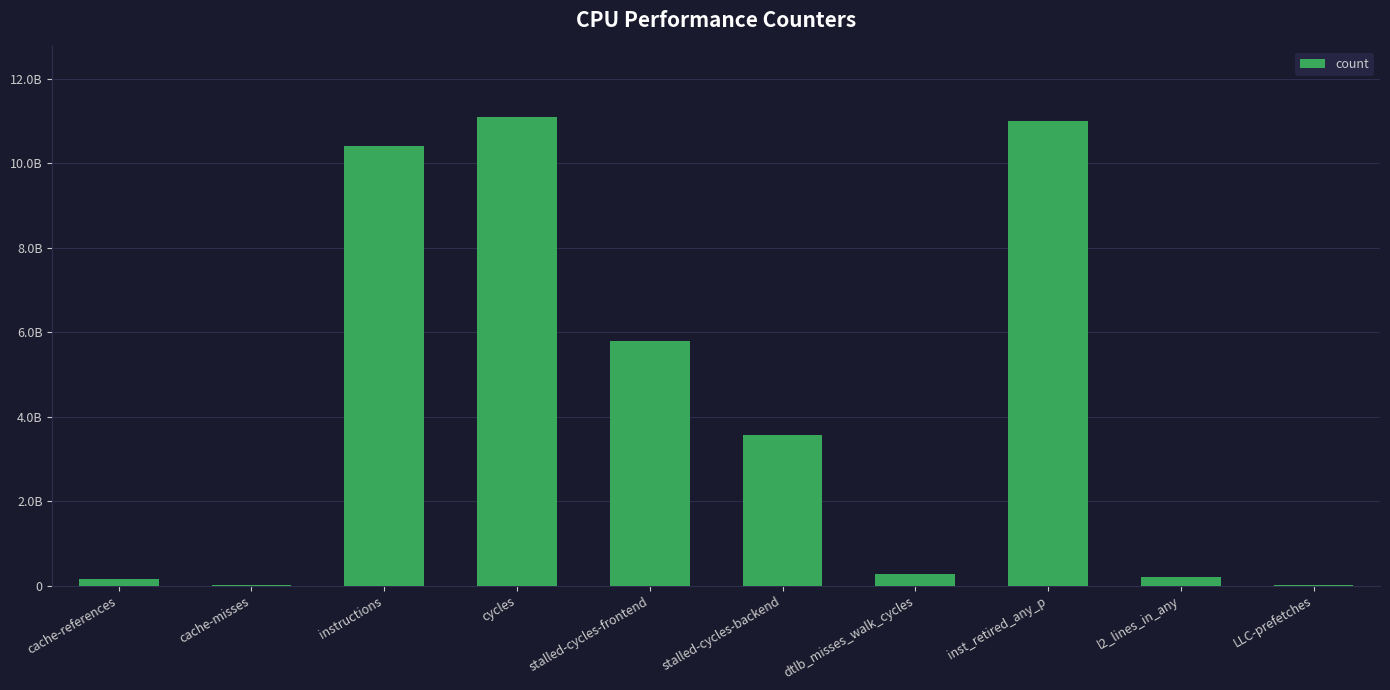

The value at stalled-cycles-frontend is 5785345013. True or false?

True